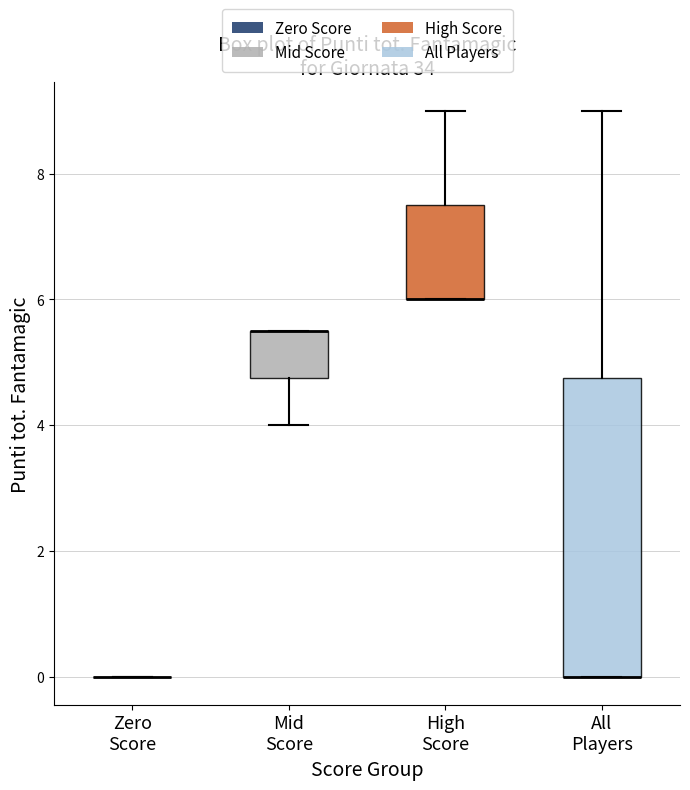

Where does the upper whisker of the box for High Score end on the y-axis? The values are not printed on the chart, so give them approximately, as read against the axis.

9.0